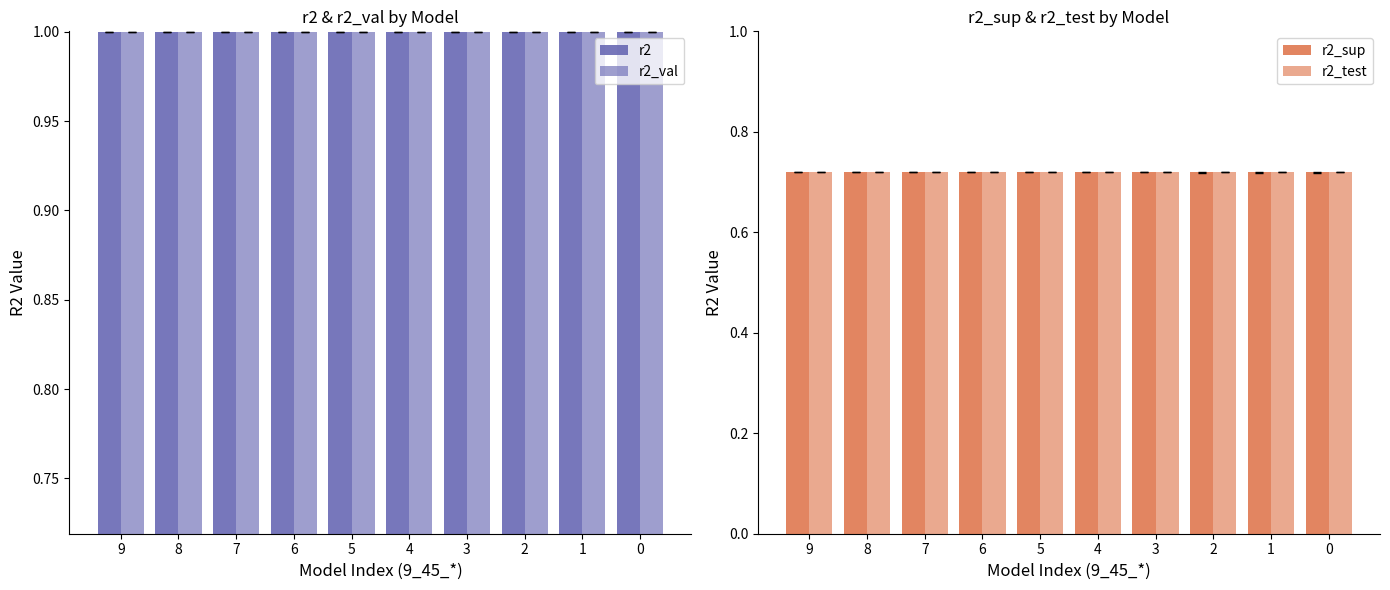

How many series are shown in this chart?

4